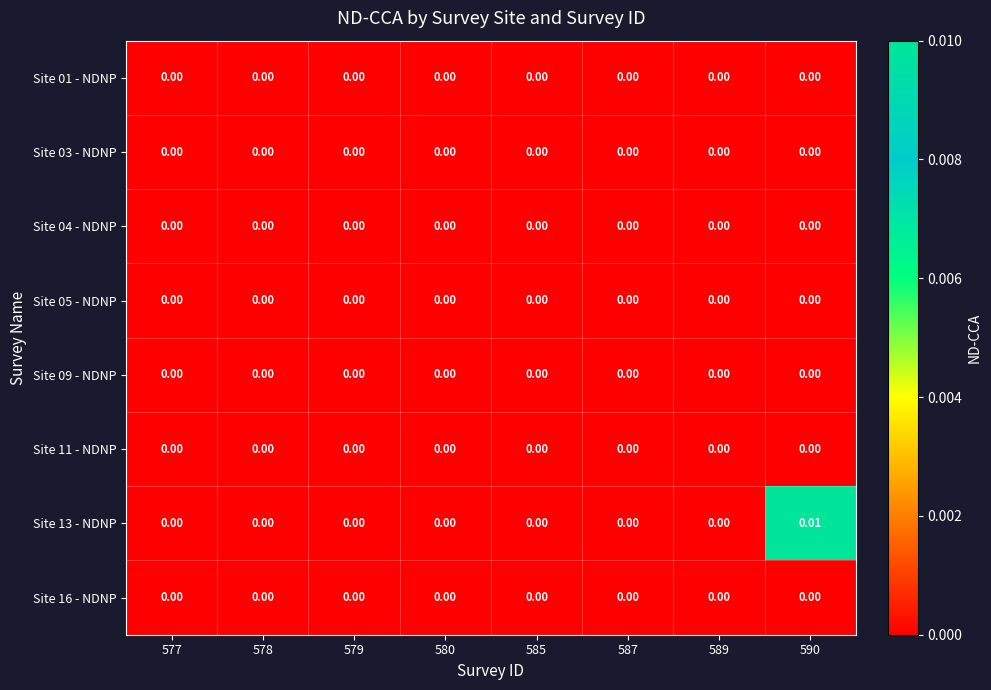

Which series has the largest range (max minus min)?

Site 13 - NDNP